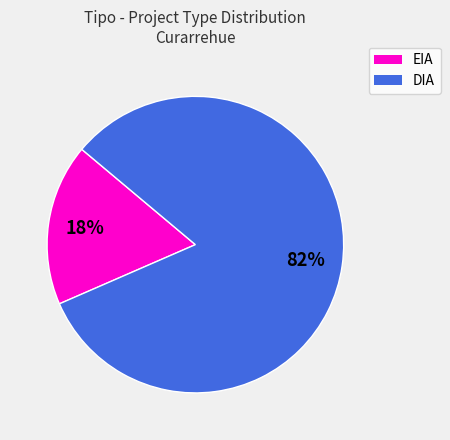

What percentage is the EIA slice, to the nearest percent?

18%